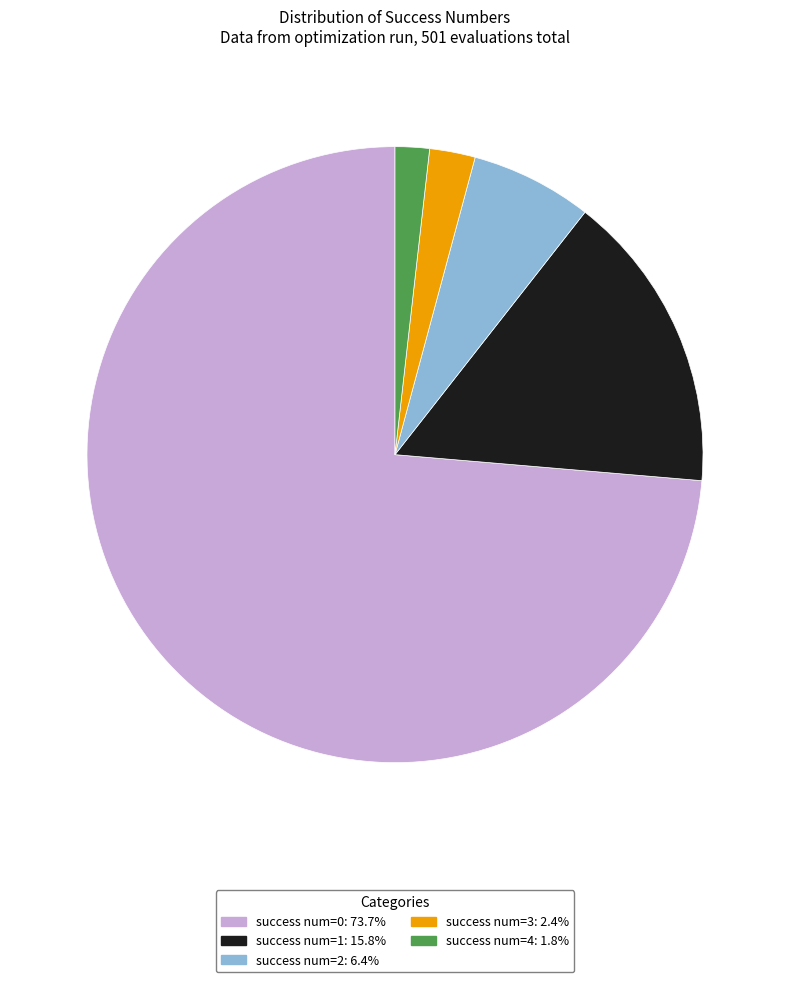

Is the sum of success num=1: 15.8% and success num=3: 2.4% greater than half?

No